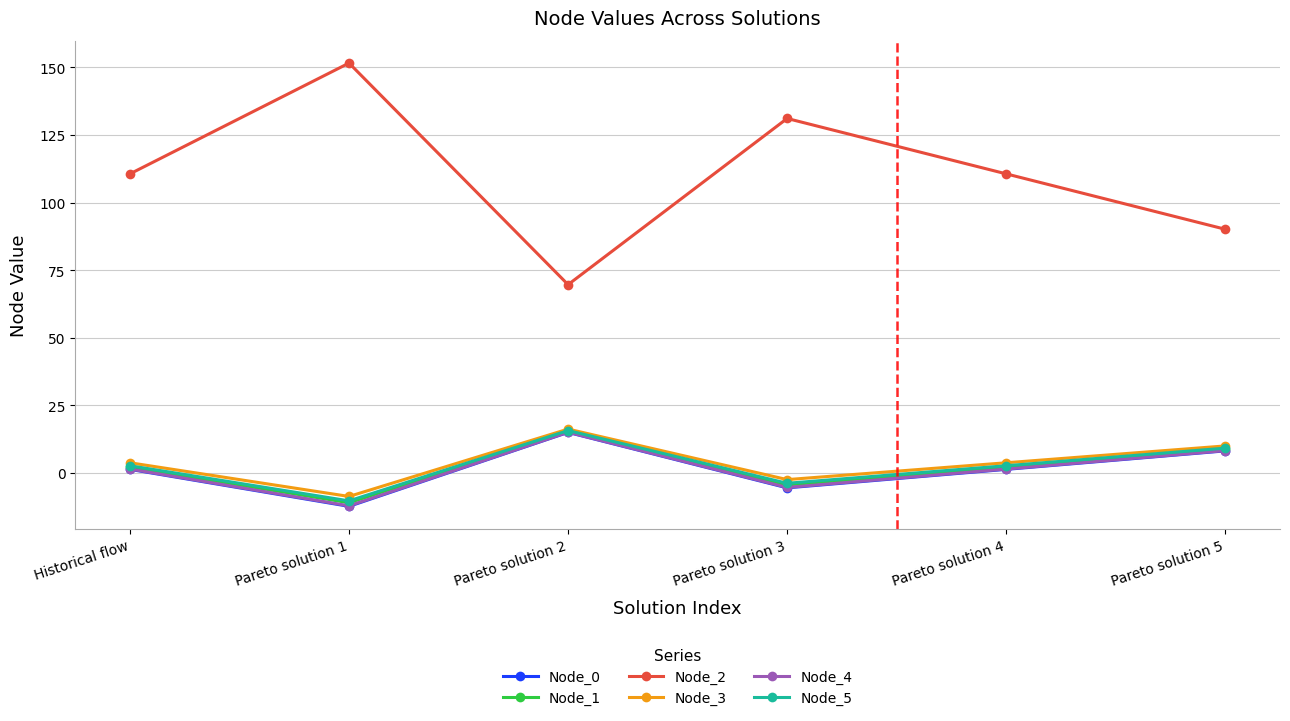

How many data points in Node_0 are above 1?

4